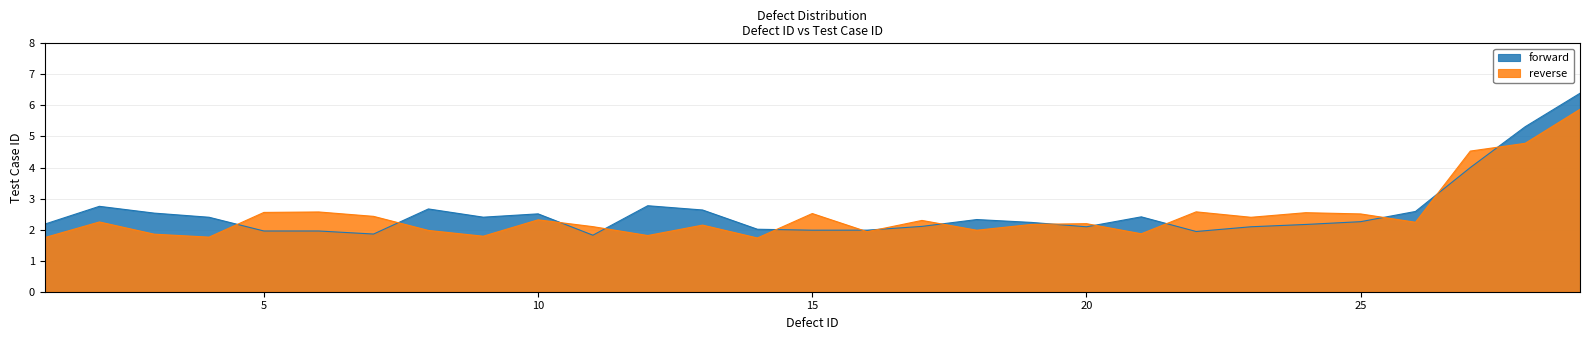

Which series has the largest range (max minus min)?

forward